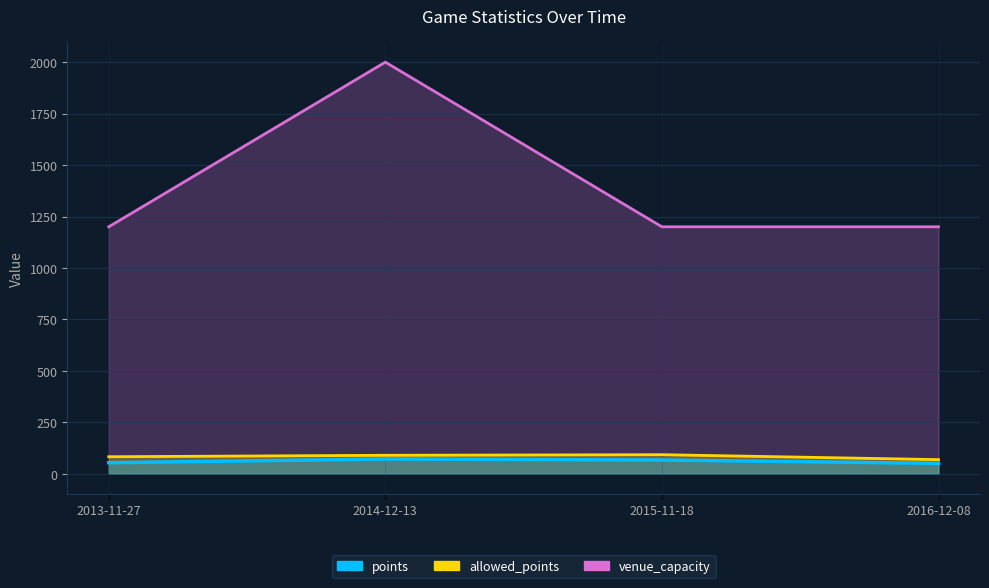

At which category does the chart reach its minimum across all series?

2016-12-08